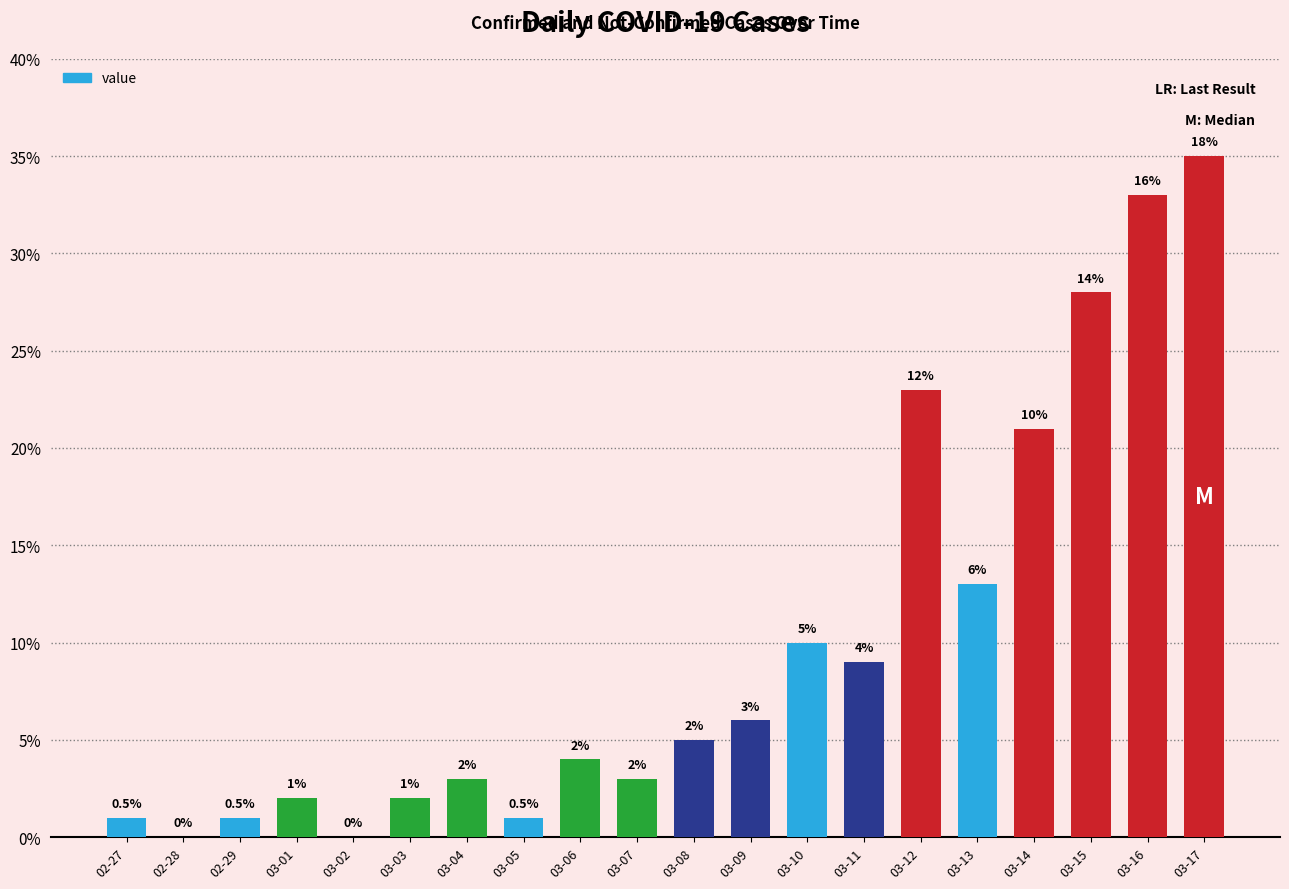

What is the sum of the values at 02-29 and 03-11?

10